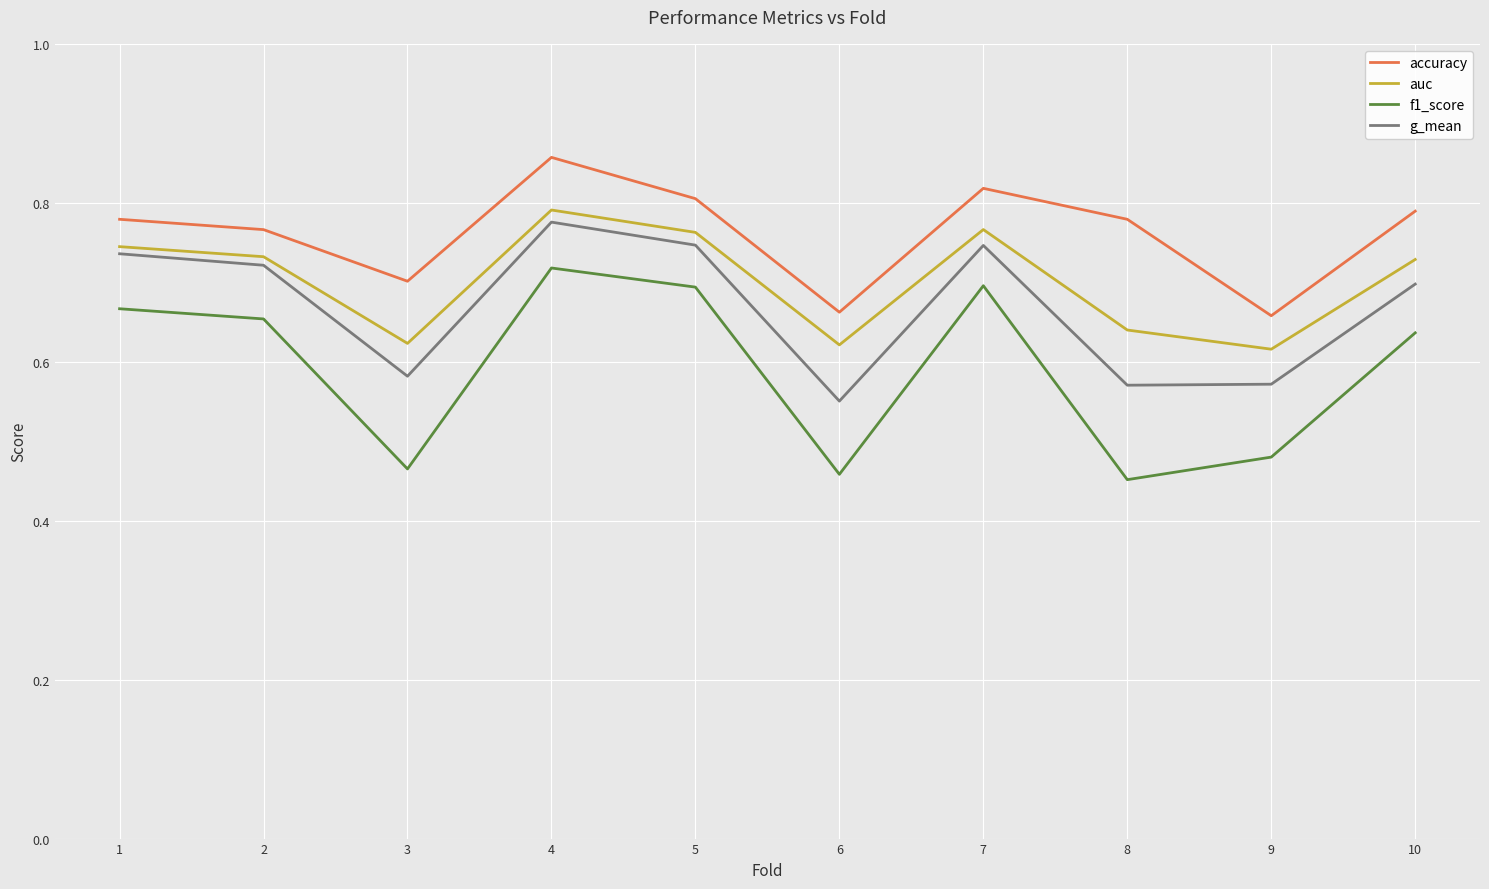

True or false: accuracy and f1_score cross at least once.

False